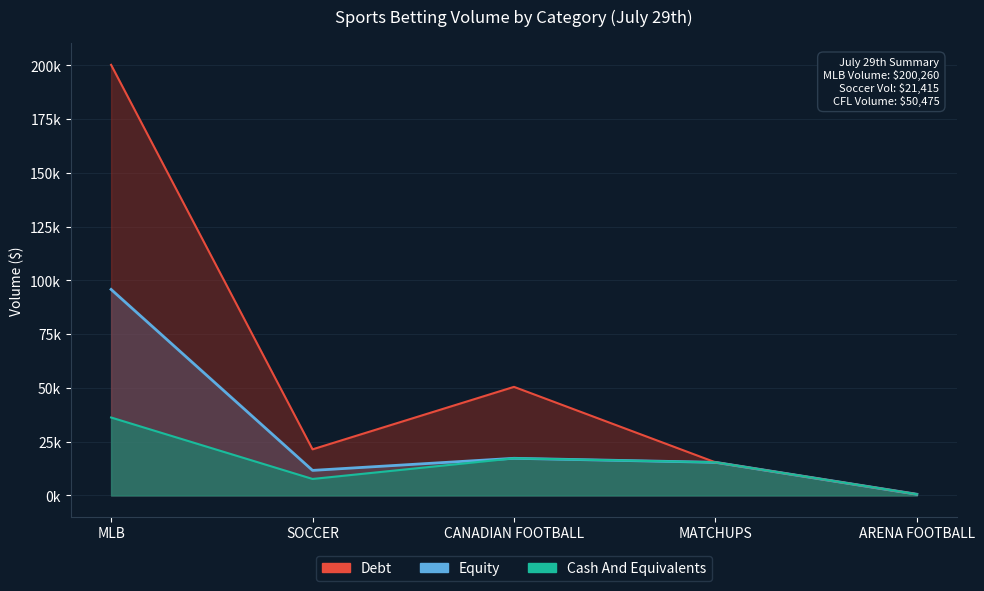

What is the difference between the highest and lowest values at SOCCER?

13777.0